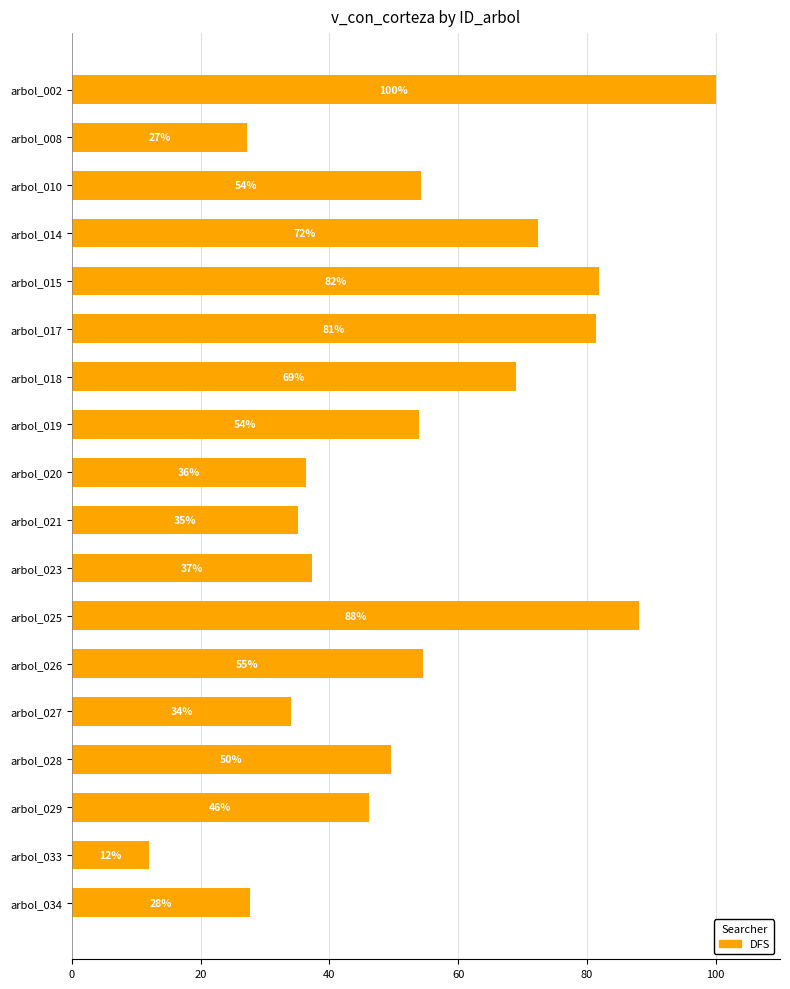

What is the average value?

53.4